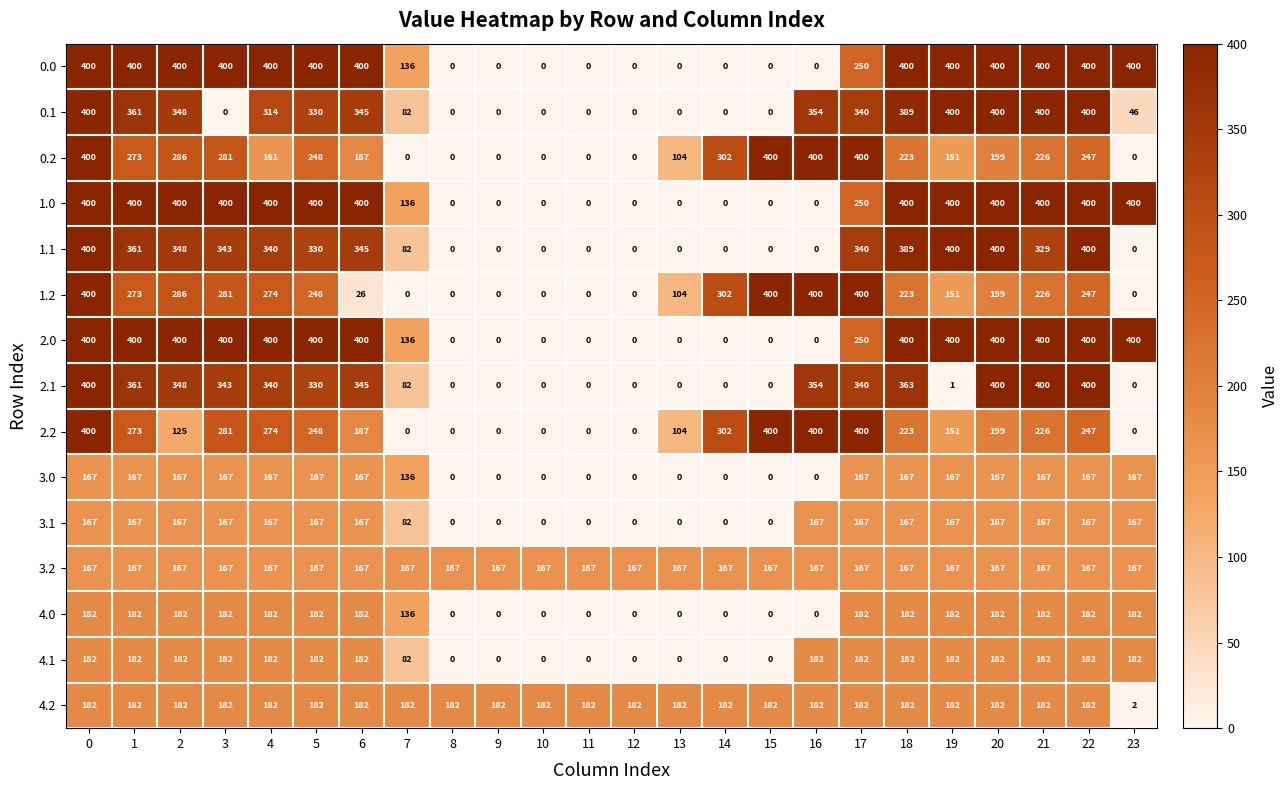

The value of 1.0 at 18 is 400. True or false?

True